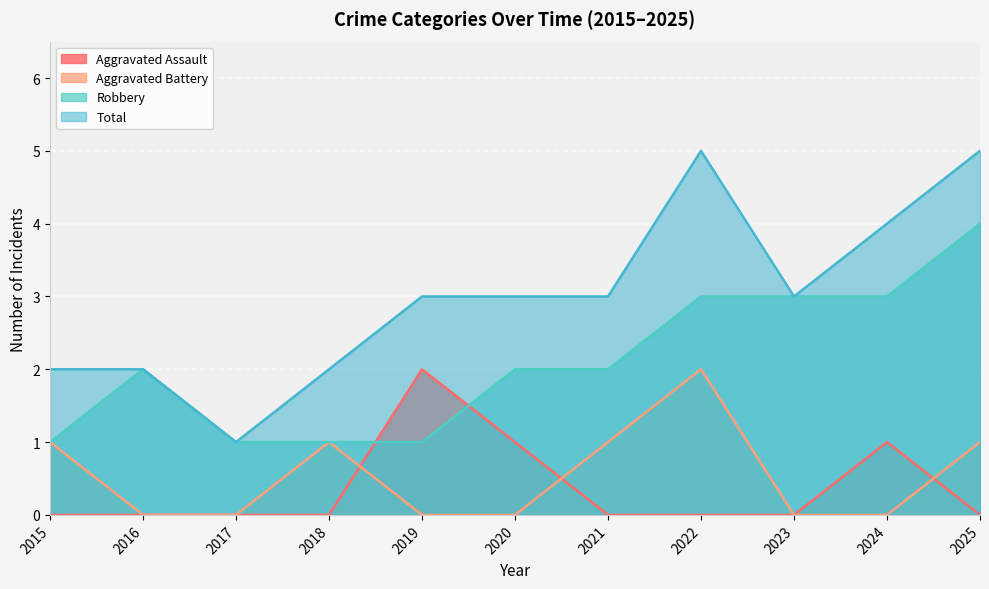

The Aggravated Assault series shows 1 at 2024. True or false?

True